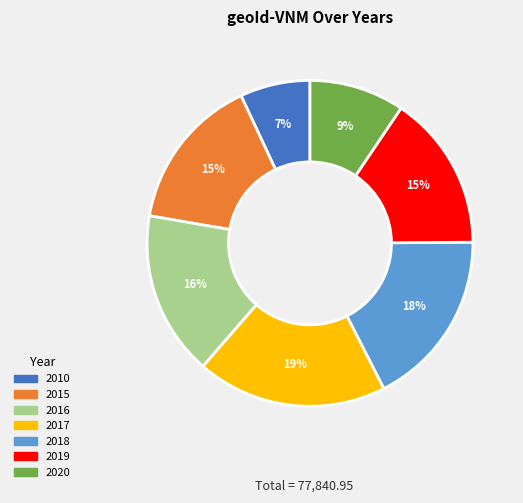

What percentage is the 2010 slice, to the nearest percent?

7%